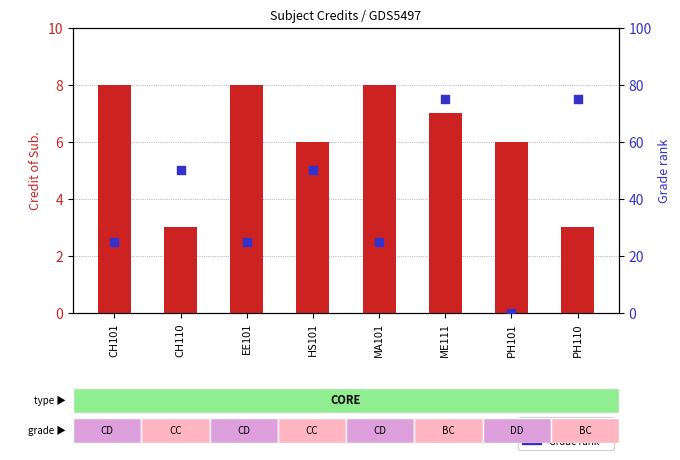

What are all the series names shown in the legend?

Credit of Sub., Grade rank